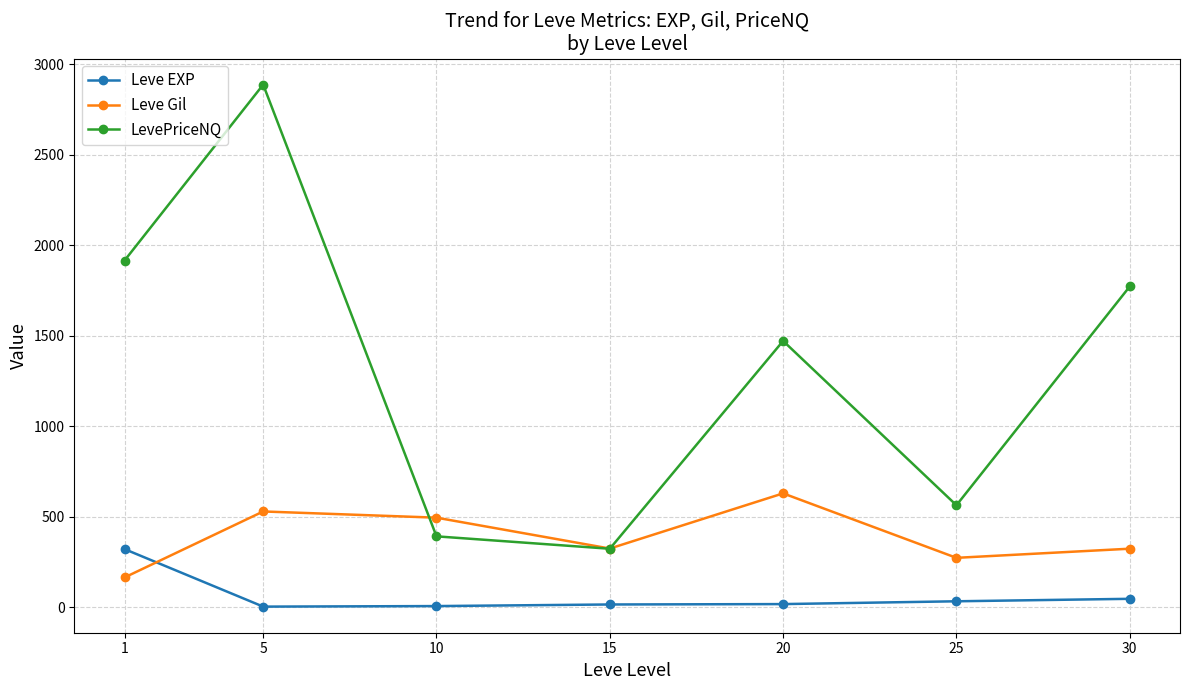

How many data points in Leve EXP are less than 16?

3